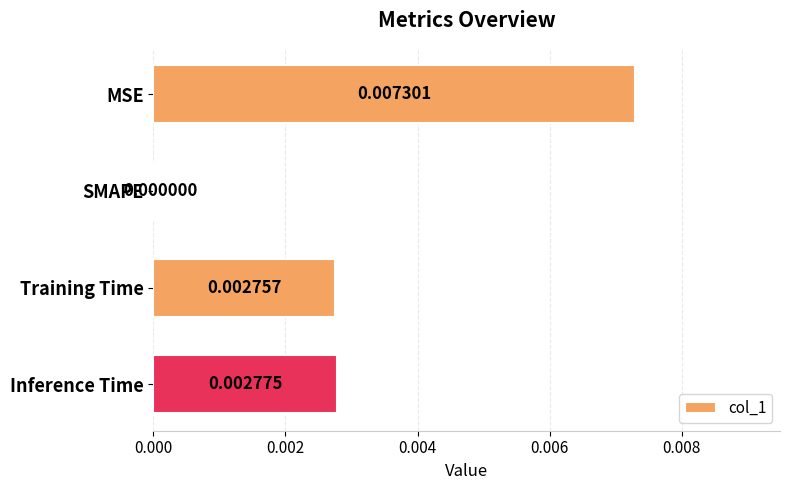

Between Inference Time and MSE, which is larger?

MSE